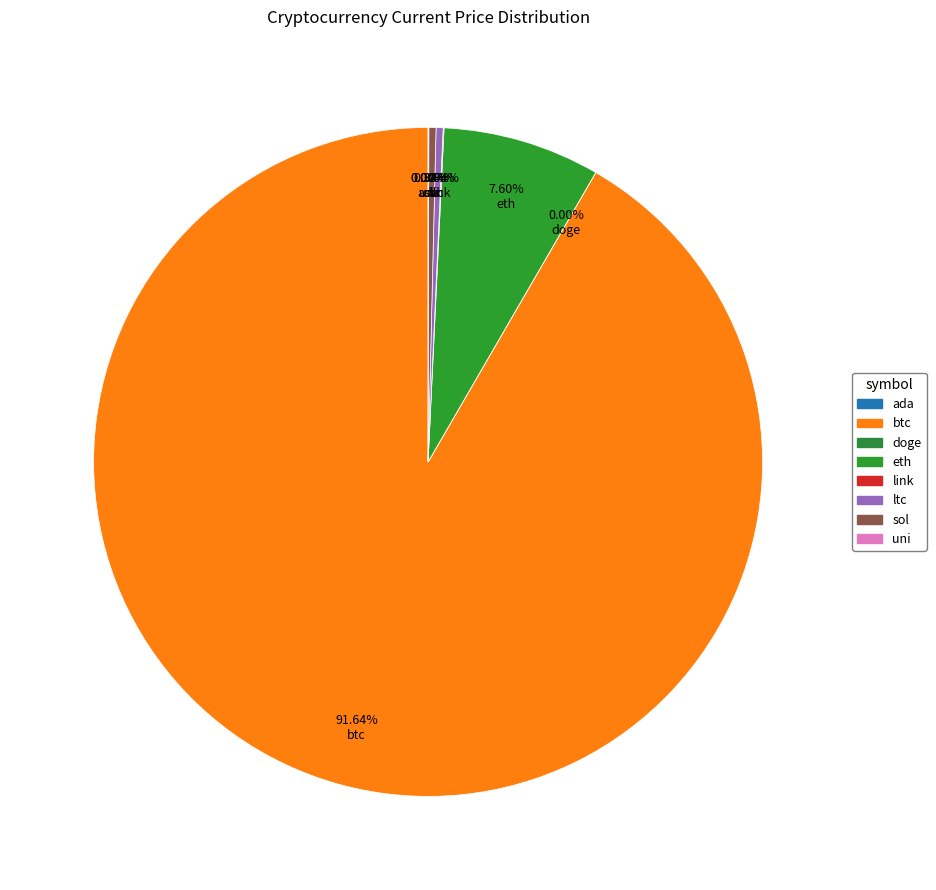

How many slices are in this pie chart?

8